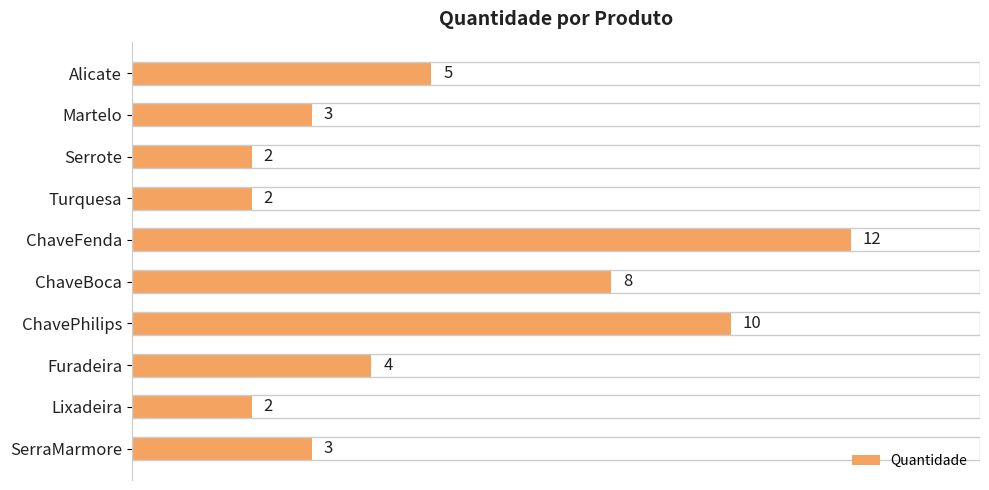

How many values are below 4?

5